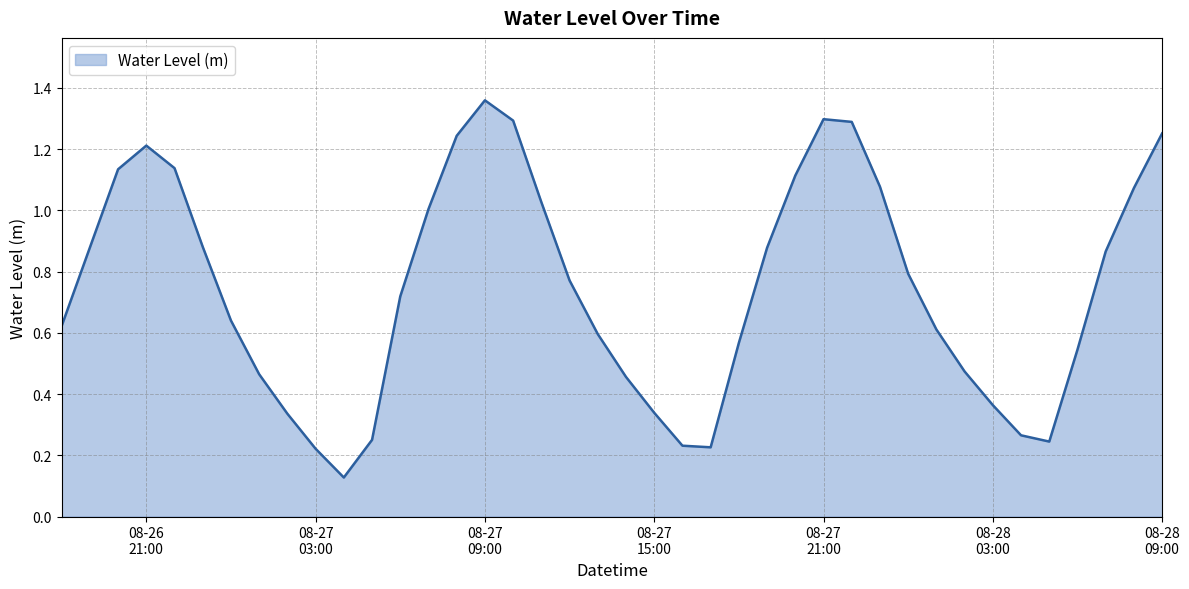

What is the difference between the maximum and minimum values?

1.2